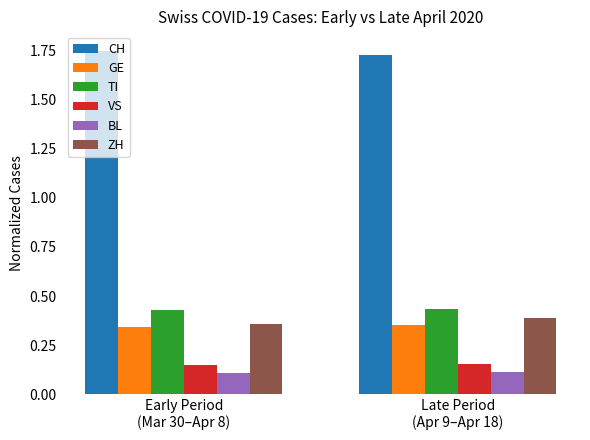

What is the sum of all GE values?

0.7